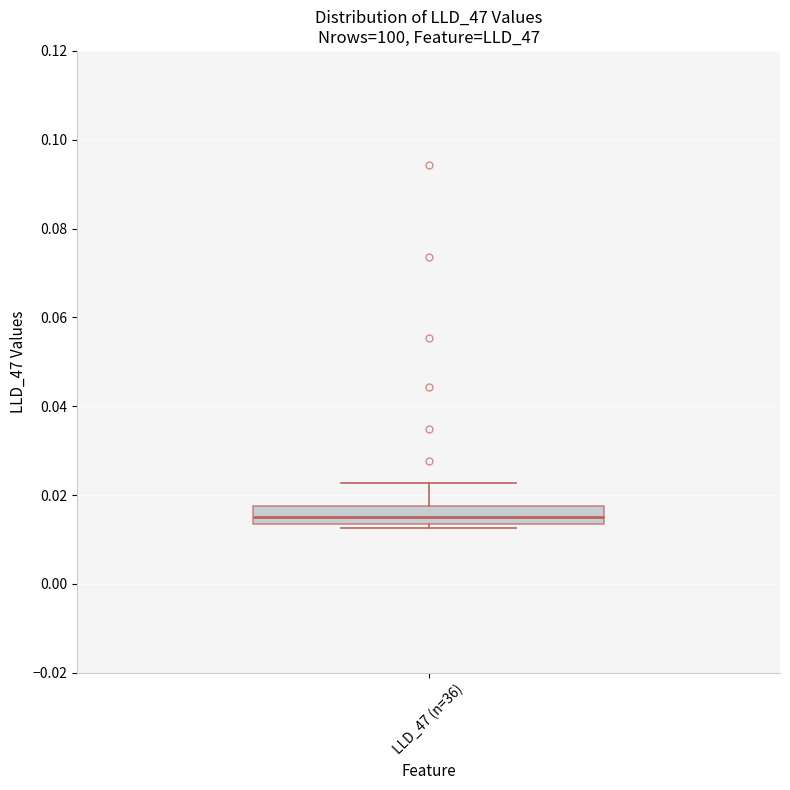

Transcribe this box plot: give where the median line is, the range the box spans, and where the two whiskers end, as read against the y-axis. The values are not printed on the chart, so give them approximately, as read against the axis.

median 0.016, box 0.014 to 0.018, whiskers 0.012 to 0.022